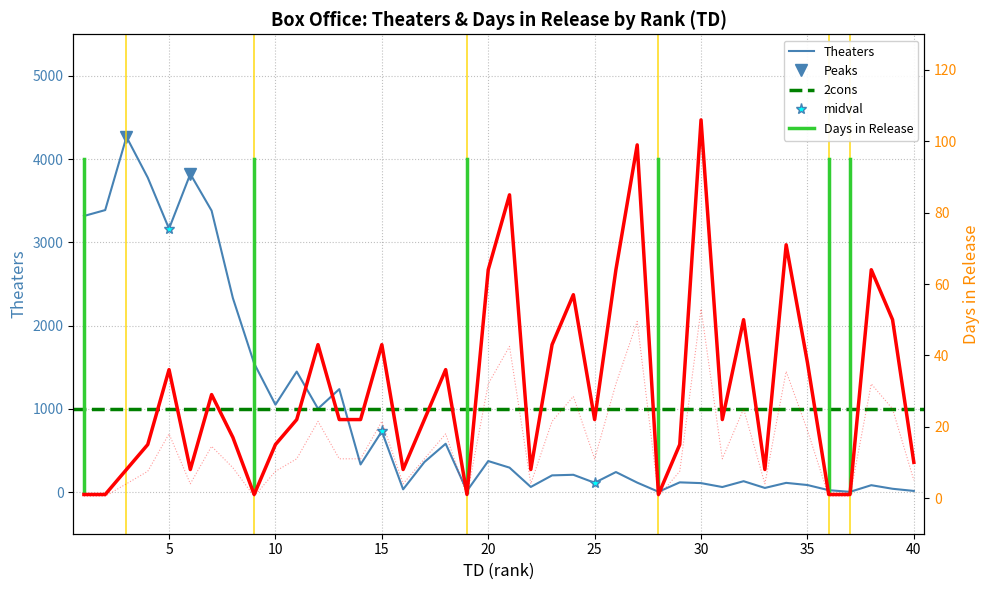

At how many categories does at least one series exceed 1371?

10